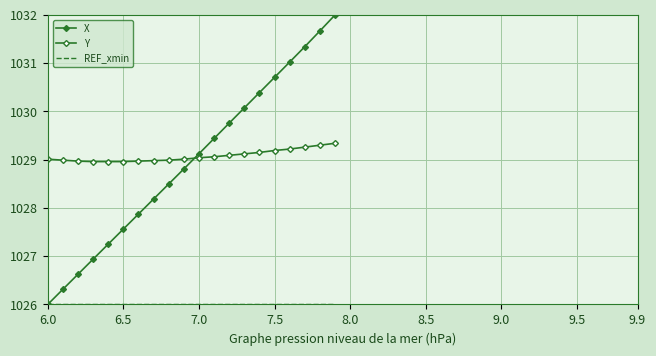

What is the value of the REF_xmin point at the 15th from the left?

1026.0